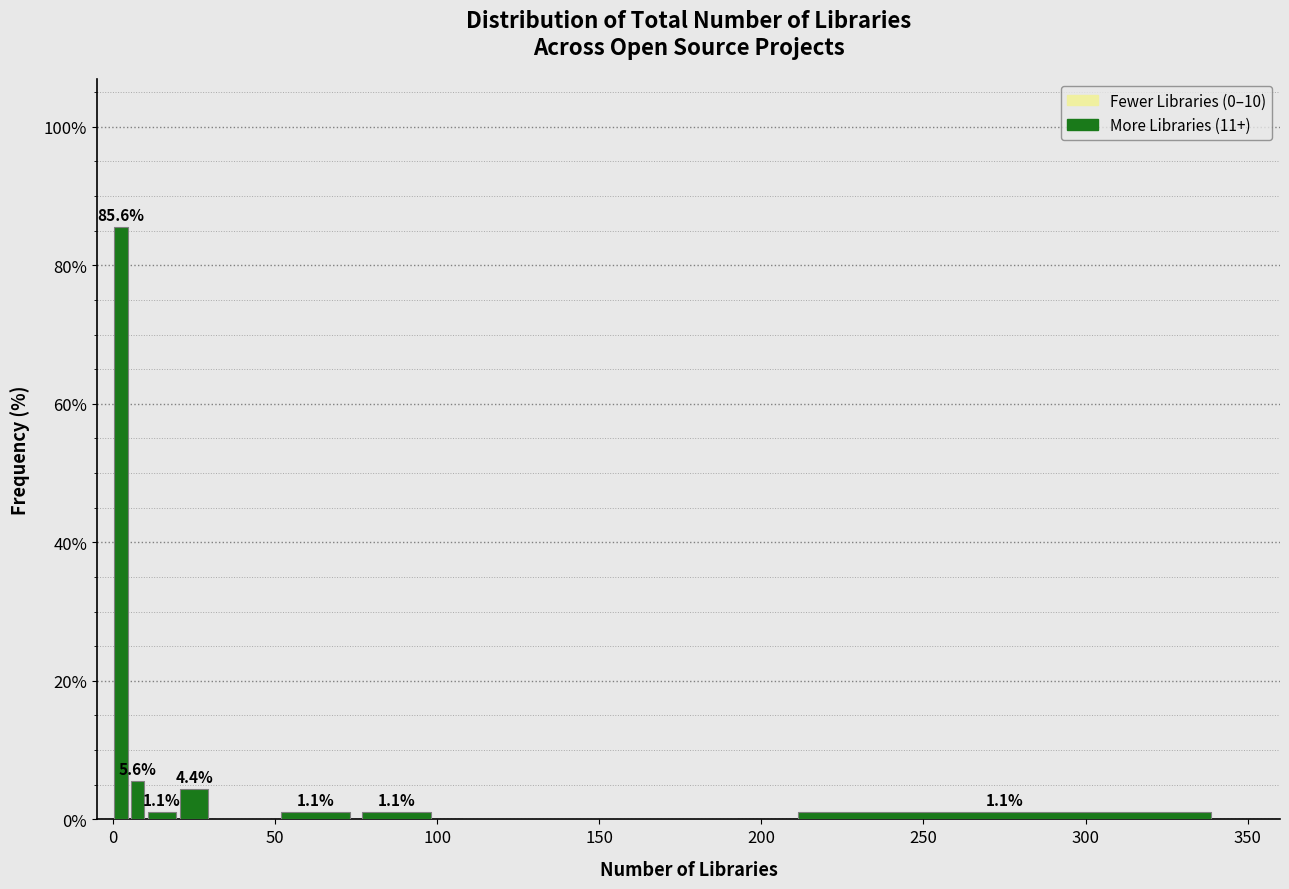

Read against the x-axis, roughly where is the centre of the tallest bar?

5